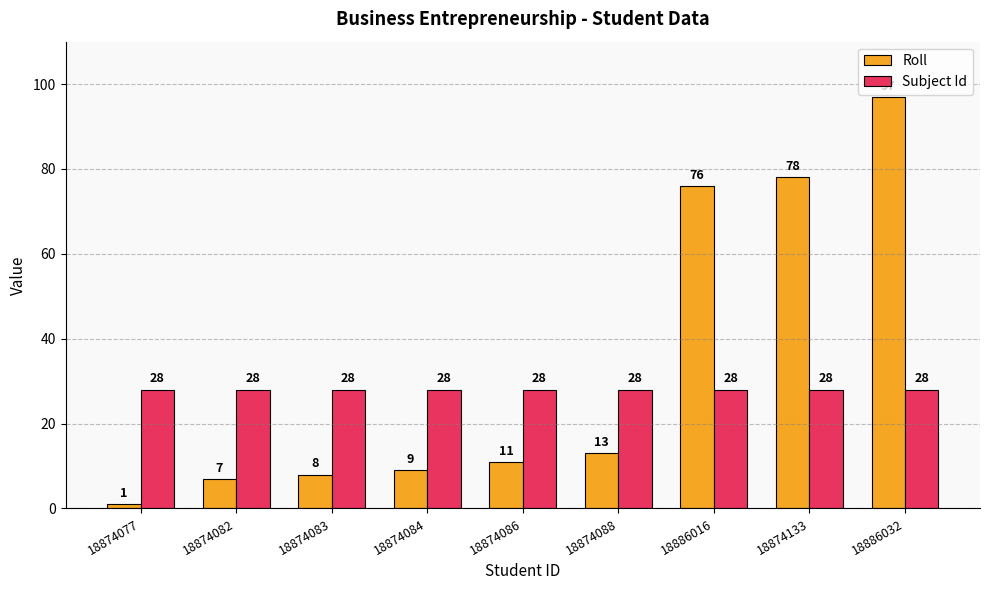

Read the Roll value at 18886016, to the nearest 5.

75